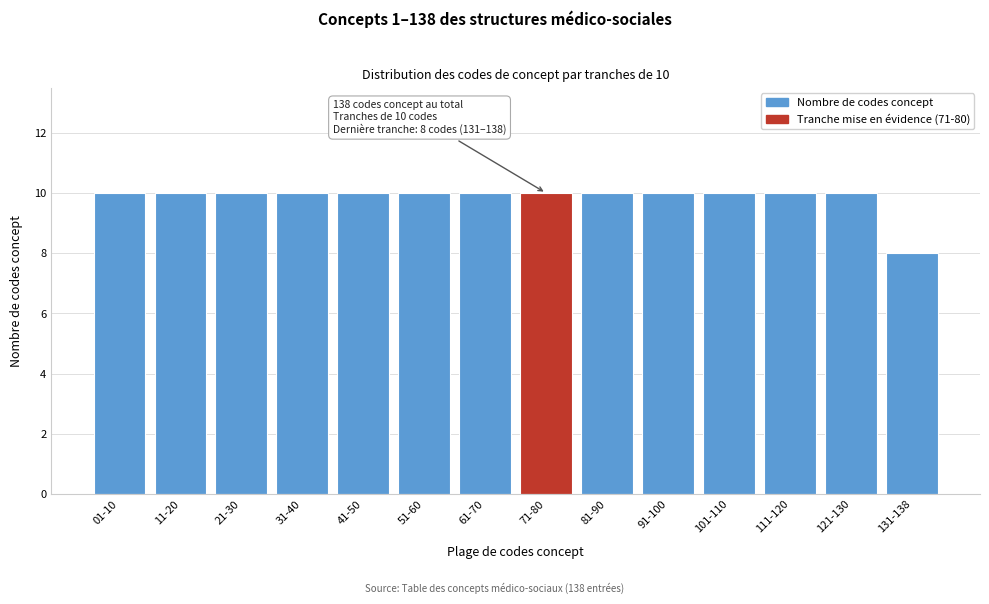

Reading right to left, transcribe all the data shown in this chart.

131-138=8	121-130=10	111-120=10	101-110=10	91-100=10	81-90=10	71-80=10	61-70=10	51-60=10	41-50=10	31-40=10	21-30=10	11-20=10	01-10=10